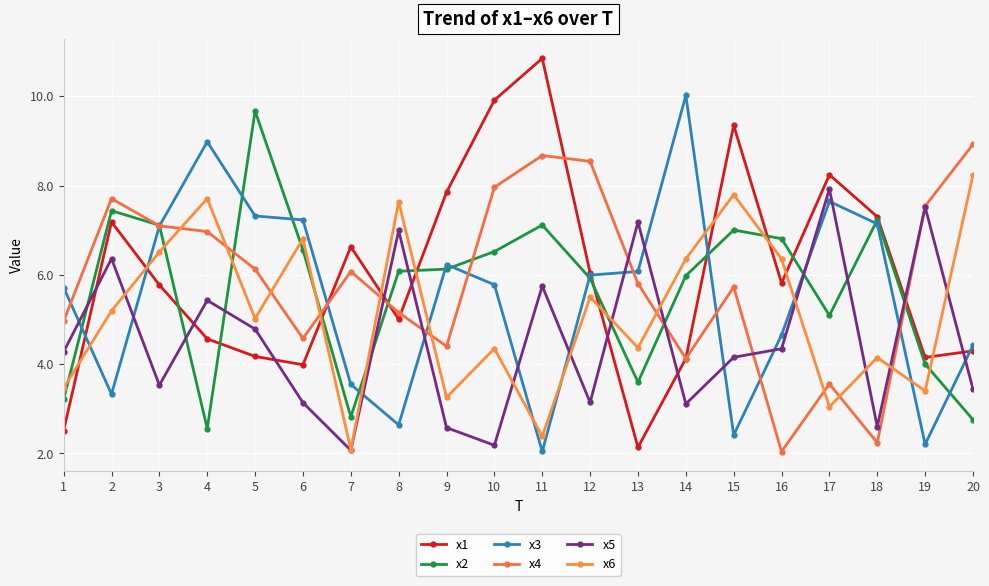

At how many categories does at least one series exceed 5?

20